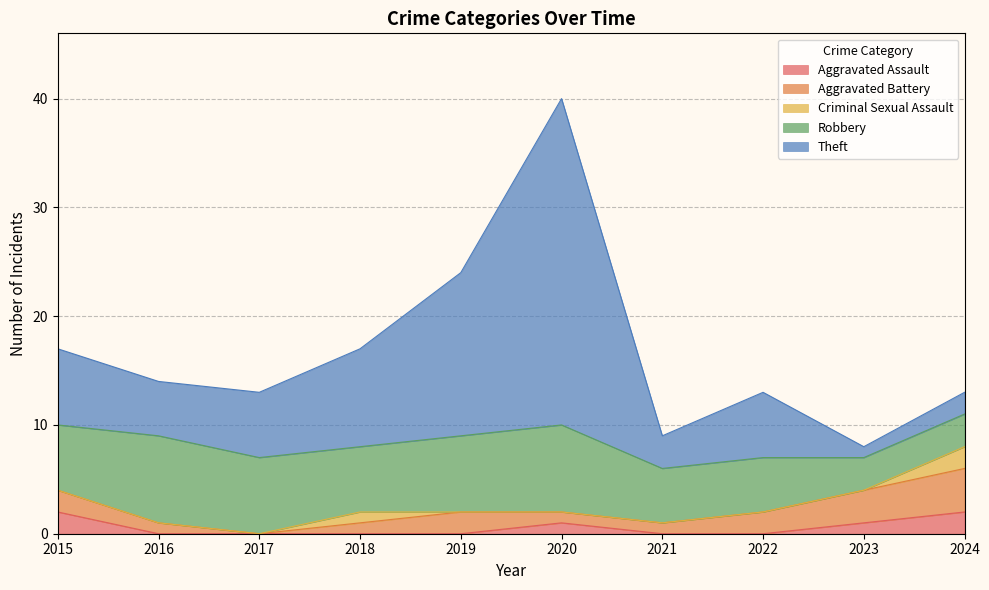

Which series has the widest spread of values?

Theft